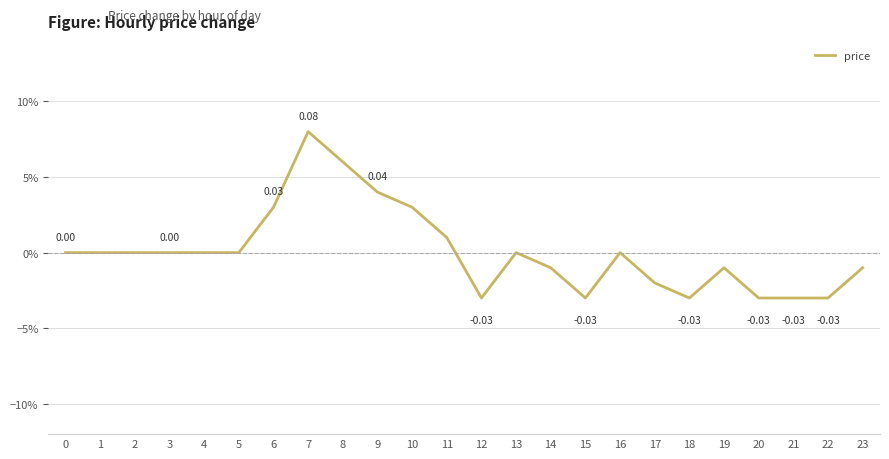

How many negative values are there?

10